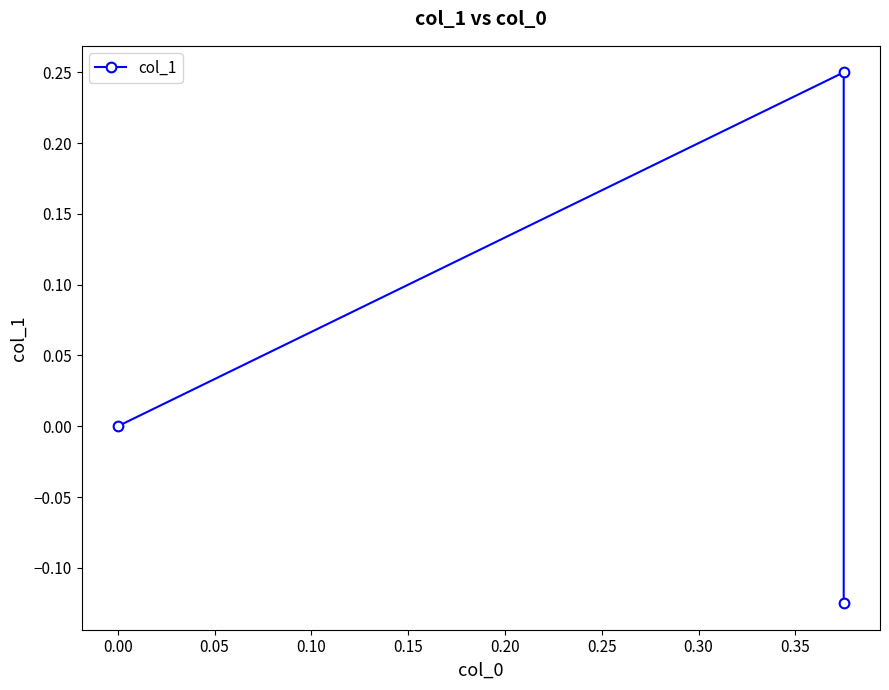

Count the number of values greater than 0.

1